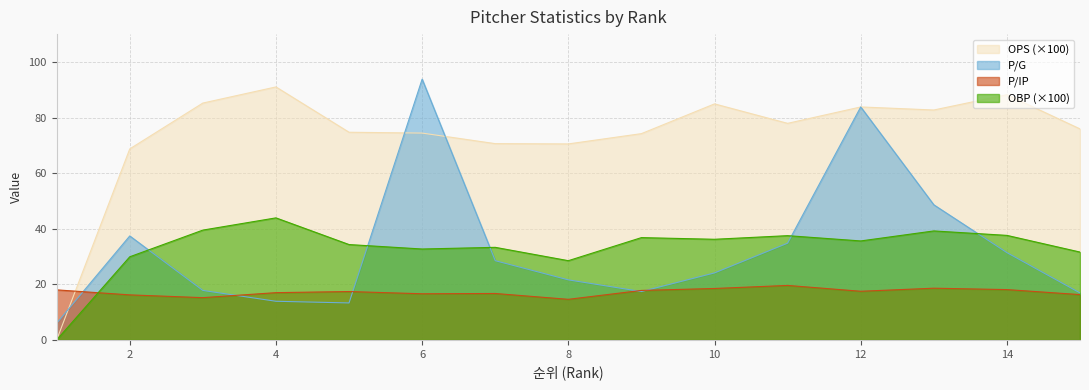

How many lines are shown in the chart?

4